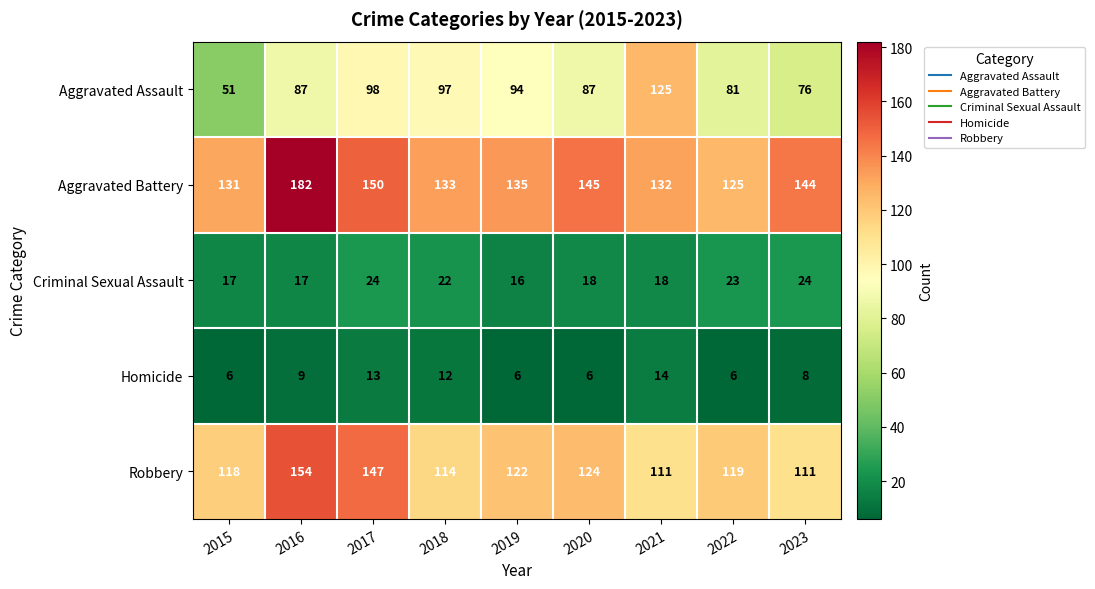

How many data points in Homicide are less than 8?

4